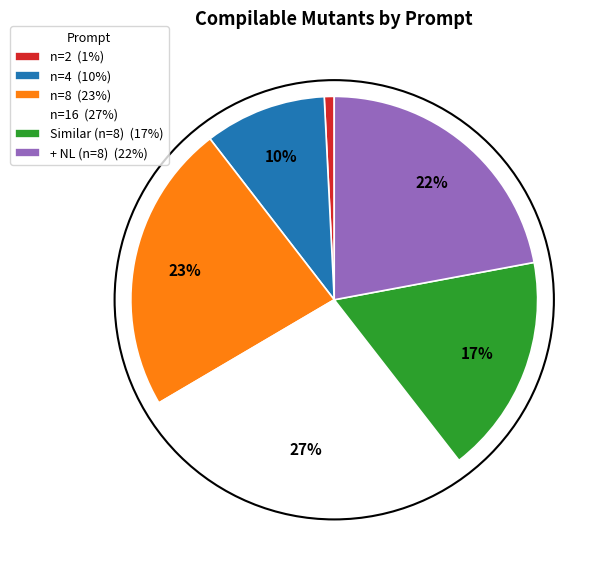

Is n=16 the majority of the pie?

No